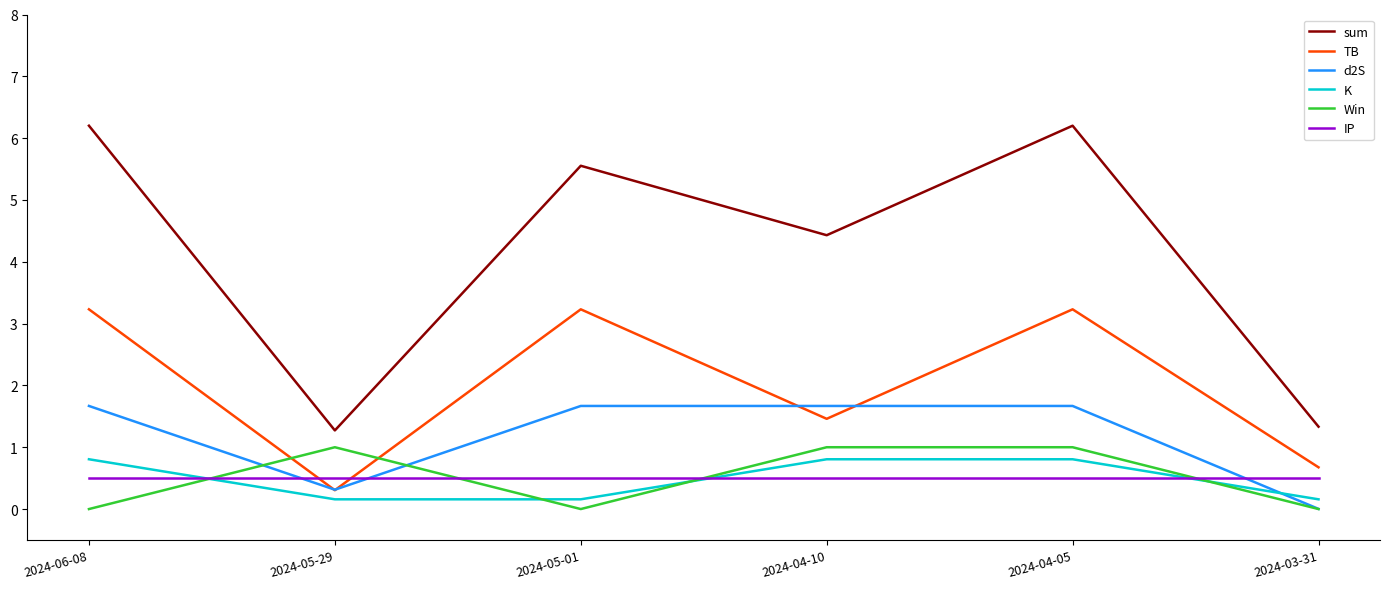

What is the difference between the maximum and minimum values in the K series?

0.6